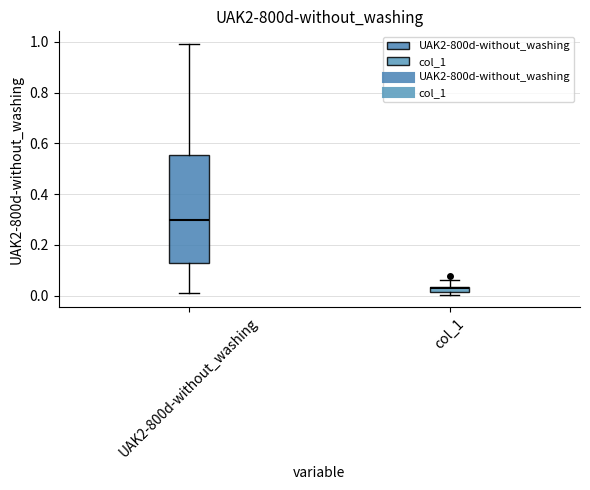

Which box has the lowest median line?

col_1